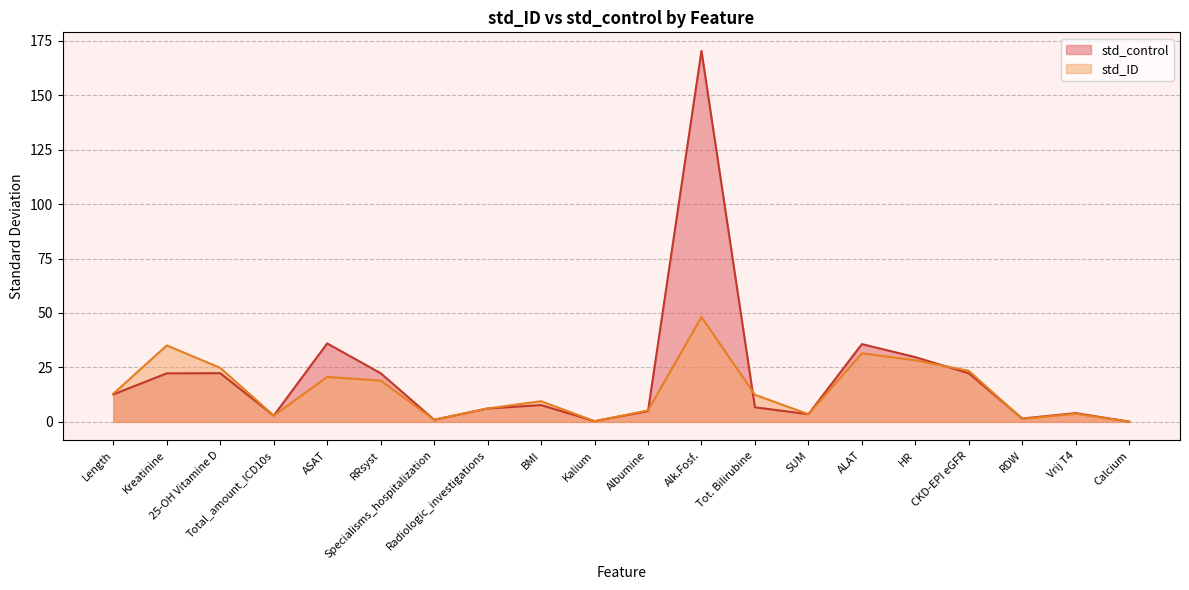

Does the chart have visible grid lines?

Yes